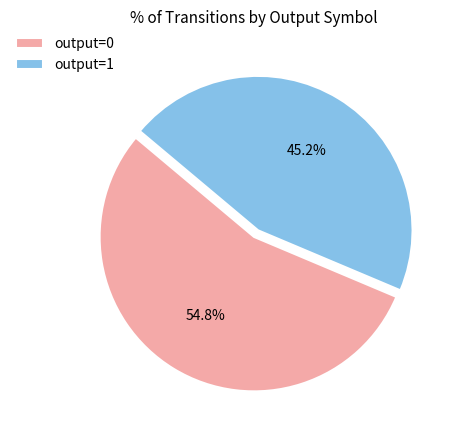

Which category has the smallest portion of the pie?

output=1